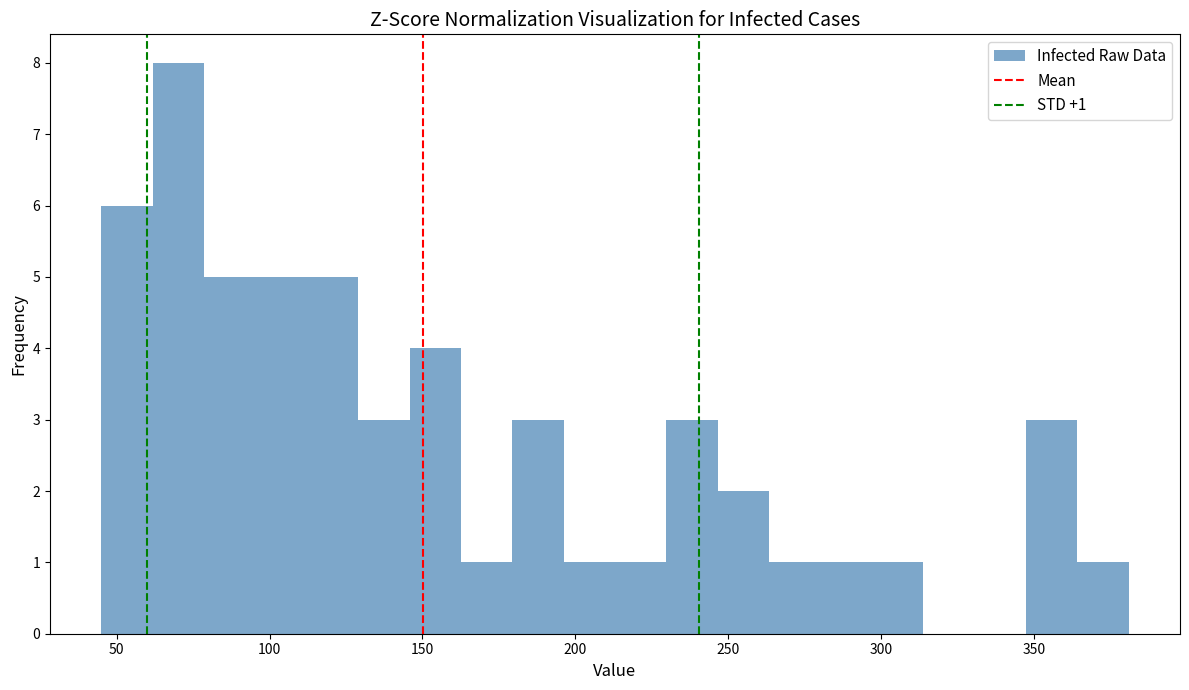

Around what value on the x-axis is the tallest bar? Give the approximate position of its centre, as read against the axis.

70